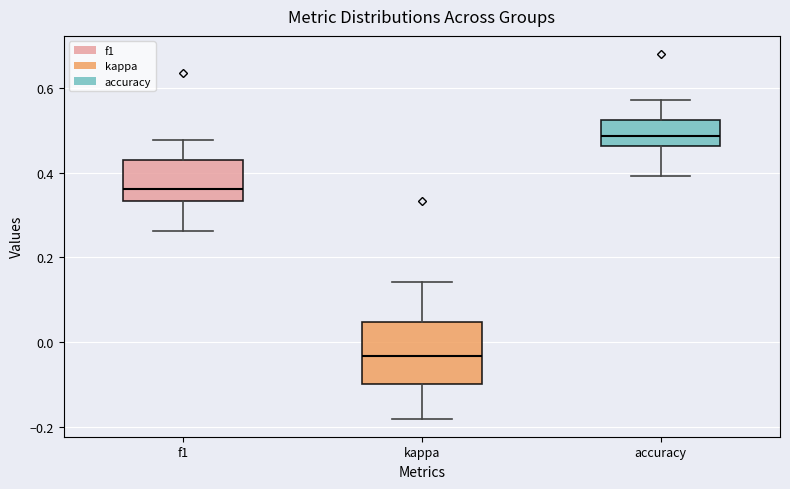

Where is the lower edge of the box for f1 on the y-axis? The values are not printed on the chart, so give them approximately, as read against the axis.

0.34